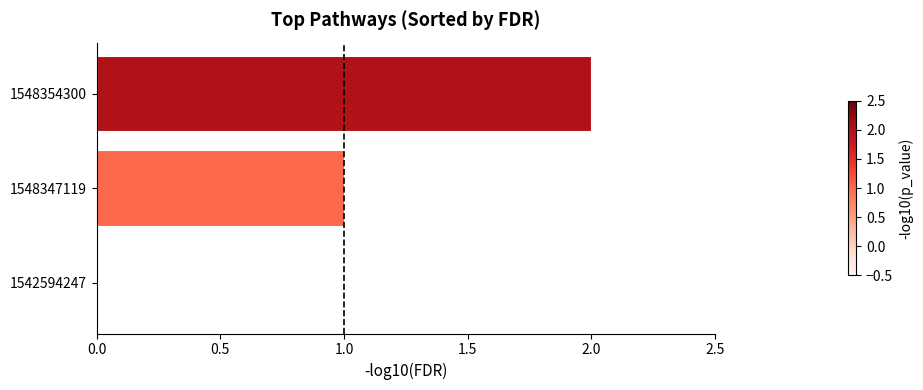

Count the number of categories in the chart.

3